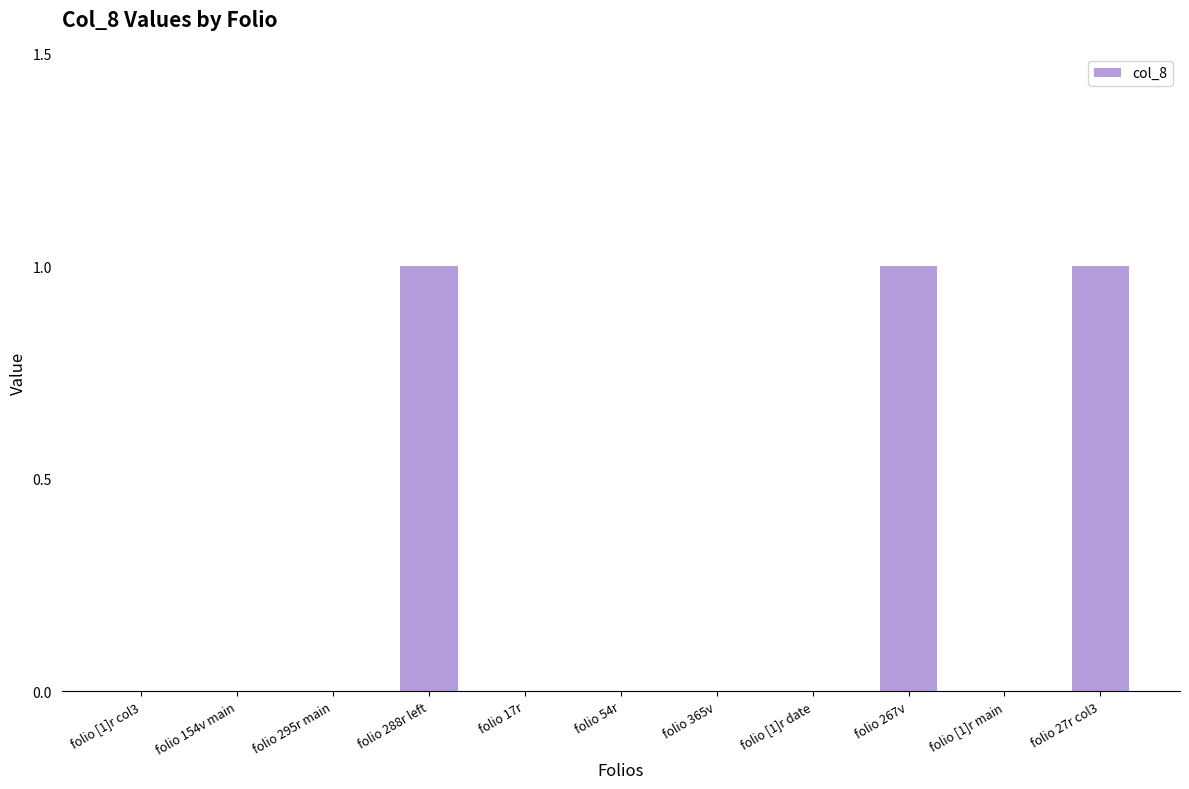

Which has a higher value, folio 267v or folio 365v?

folio 267v